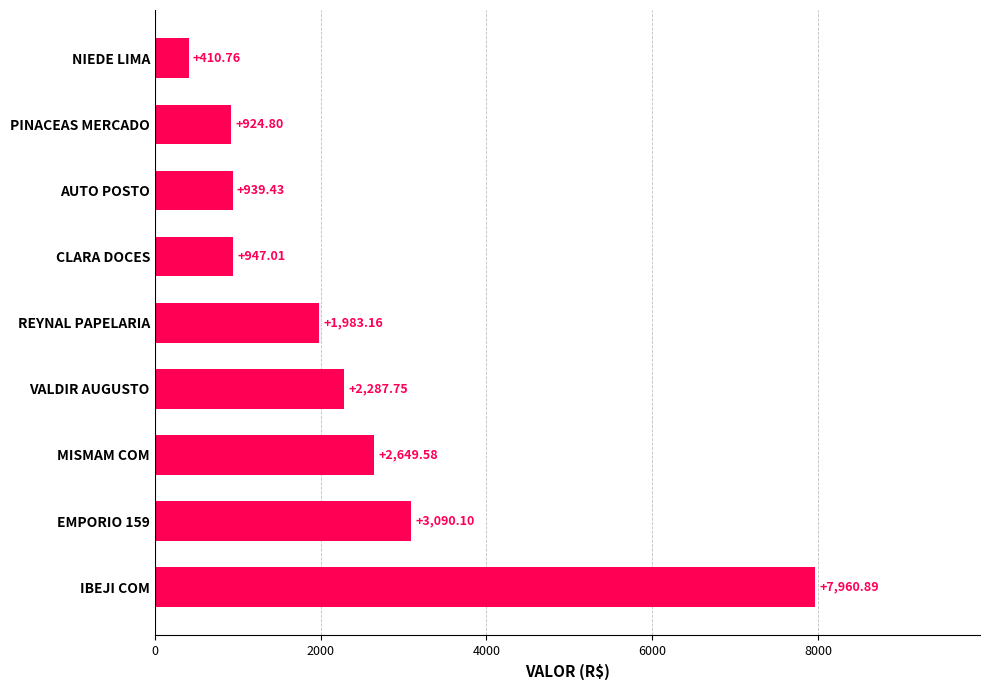

Rank the categories by value from lowest to highest.

NIEDE LIMA, PINACEAS MERCADO, AUTO POSTO, CLARA DOCES, REYNAL PAPELARIA, VALDIR AUGUSTO, MISMAM COM, EMPORIO 159, IBEJI COM